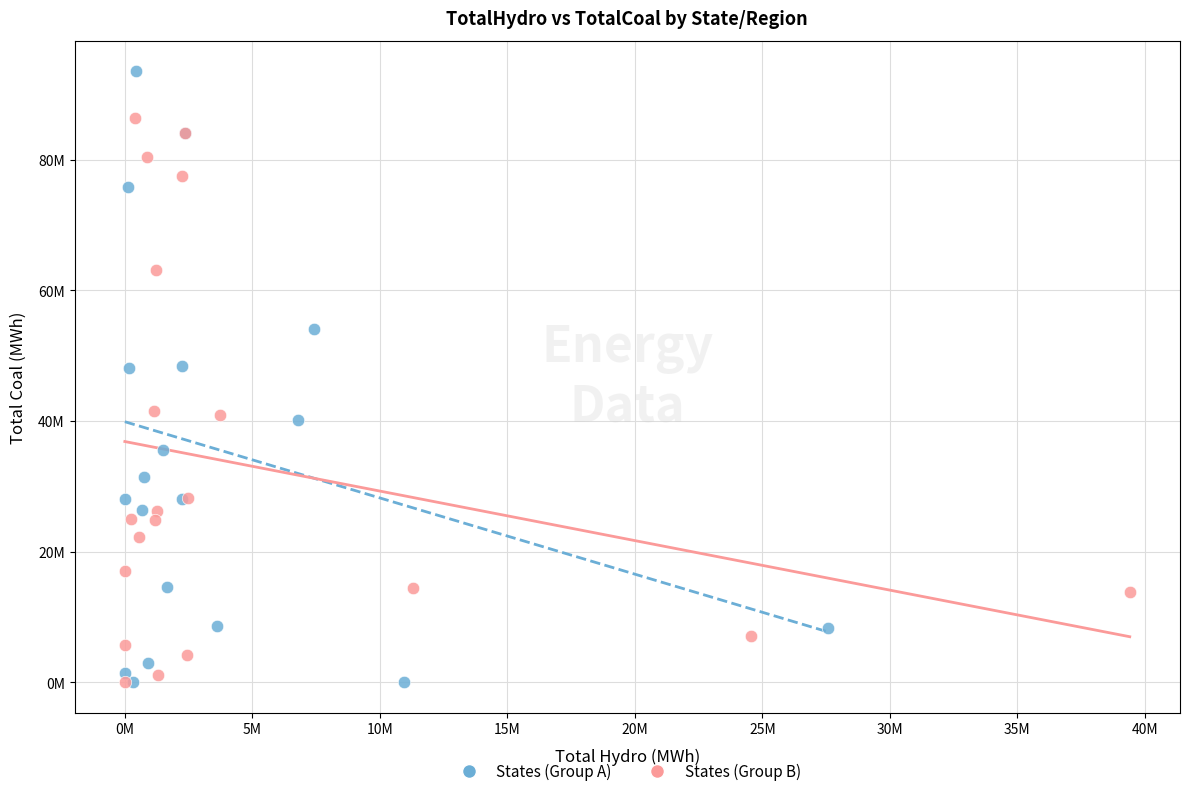

Which series has the widest spread of Y values?

States (Group A)